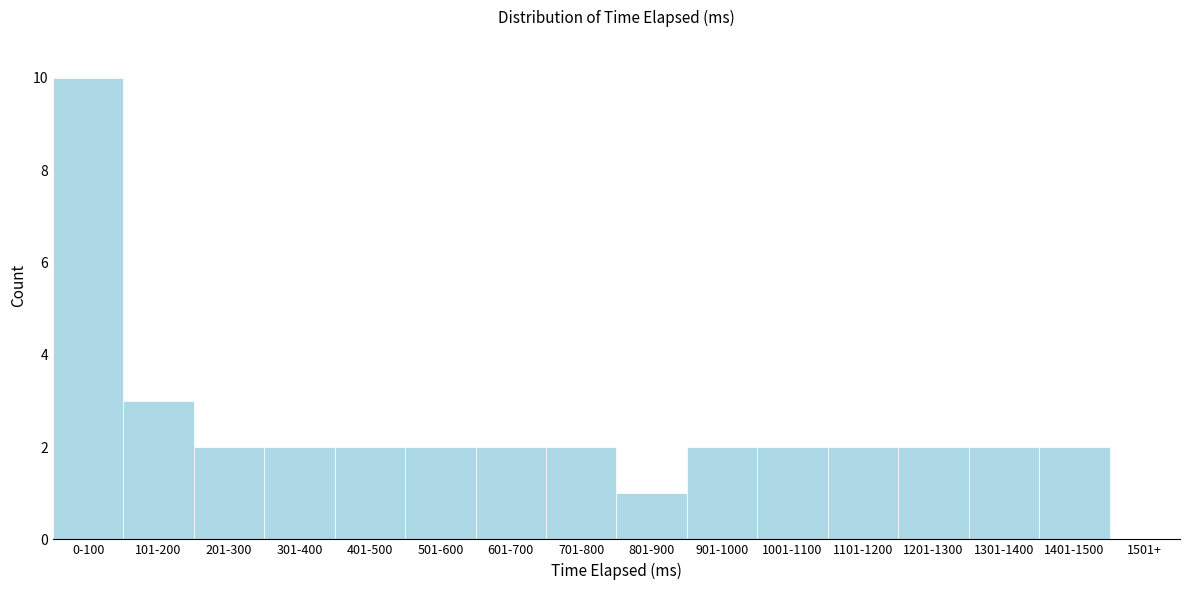

Reading left to right, what are all the values shown in this chart?

0-100=10	101-200=3	201-300=2	301-400=2	401-500=2	501-600=2	601-700=2	701-800=2	801-900=1	901-1000=2	1001-1100=2	1101-1200=2	1201-1300=2	1301-1400=2	1401-1500=2	1501+=0